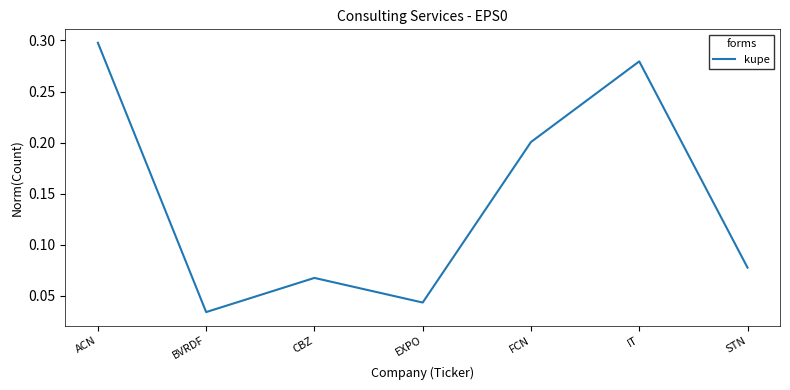

Where is the first local maximum?

CBZ